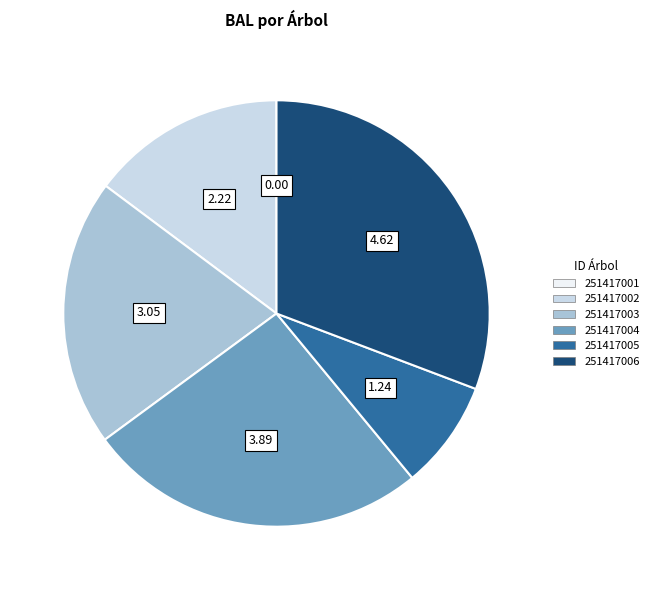

Is it true that 251417002 is 4% of the pie?

False